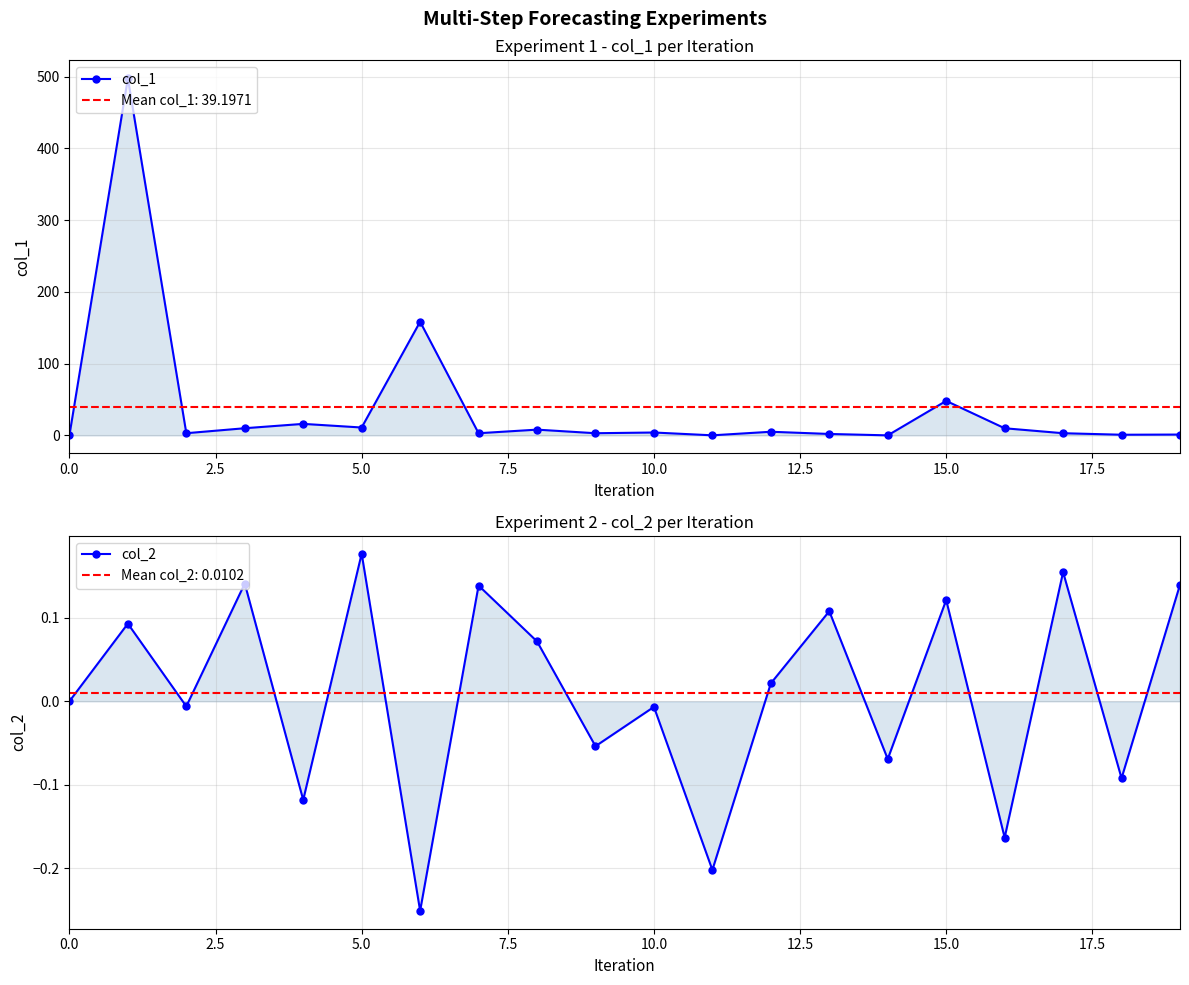

Is the value of col_2 at 12 greater than the value of col_1 at 20.0?

No